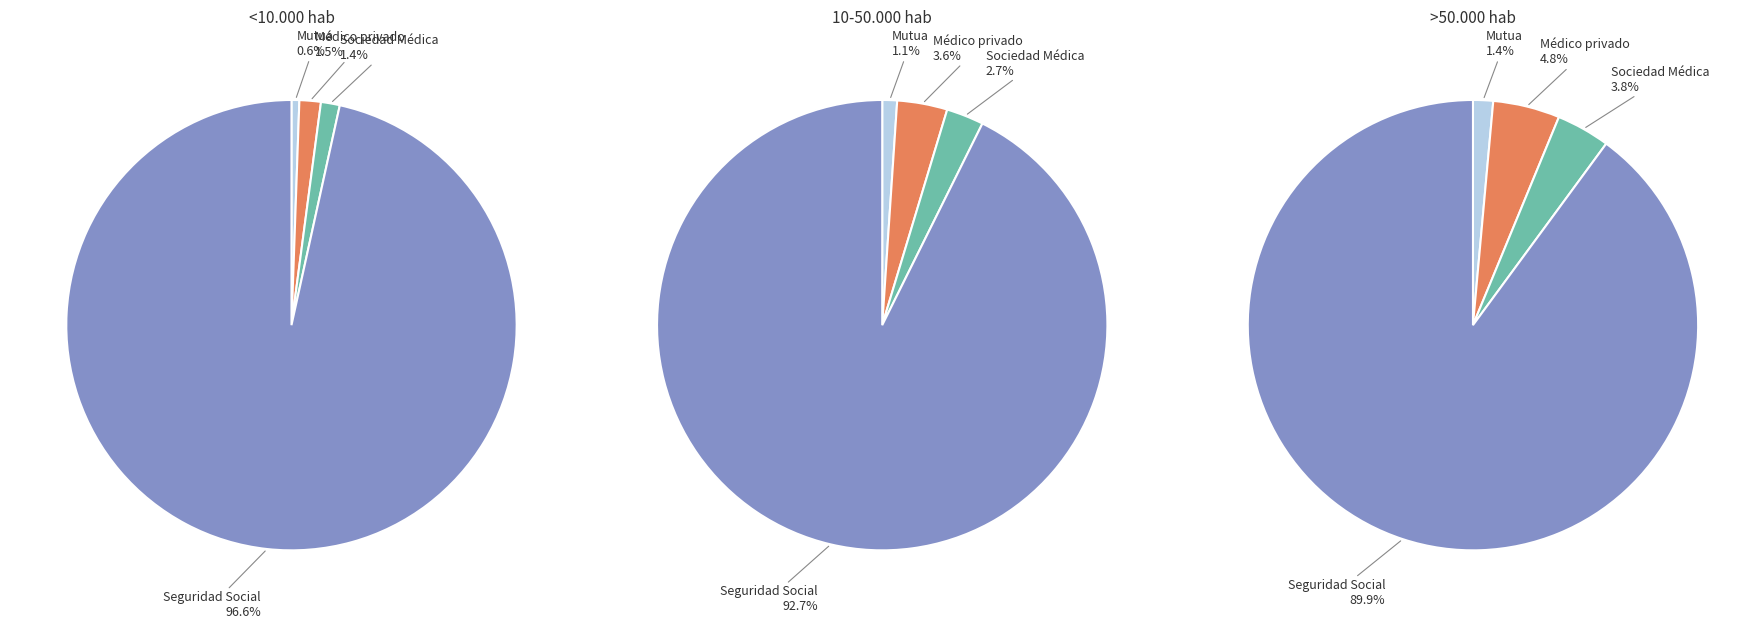

What percentage is the De una sociedad Médica slice, to the nearest percent?

3%